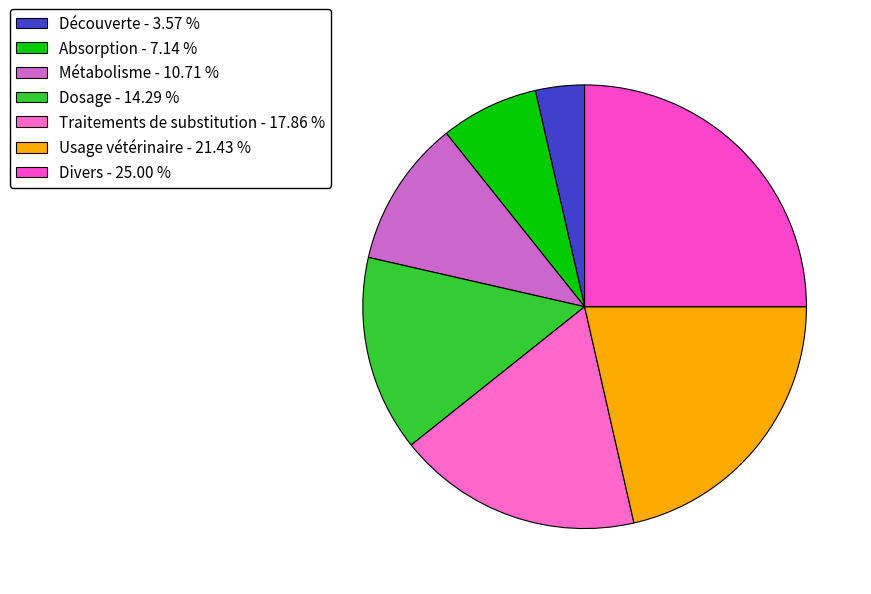

To the nearest percent, what portion does Absorption represent?

7%